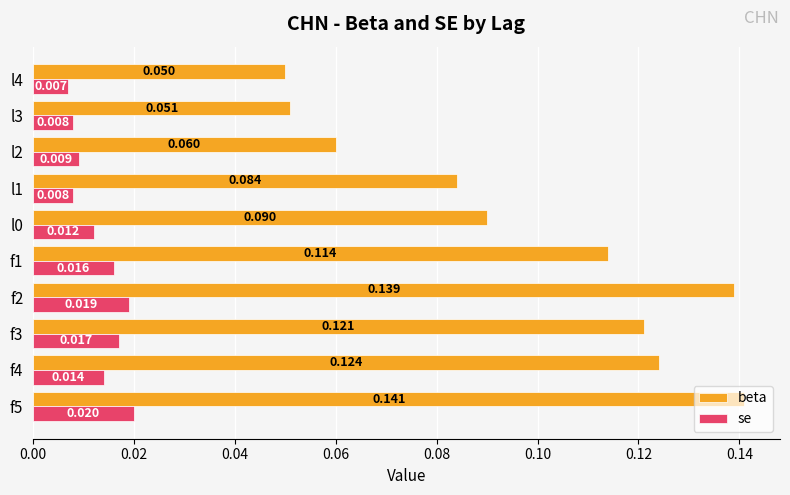

List the series in order of their overall mean, highest first.

beta, se